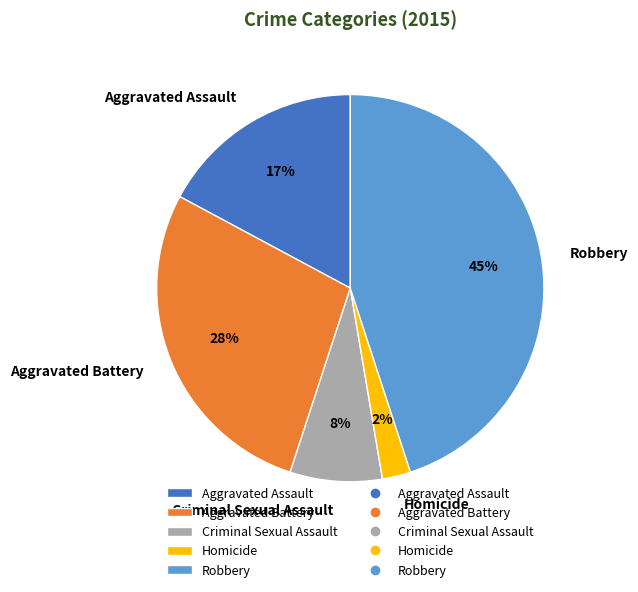

To the nearest percent, what is the difference between the Aggravated Battery and Criminal Sexual Assault slice percentages?

20%